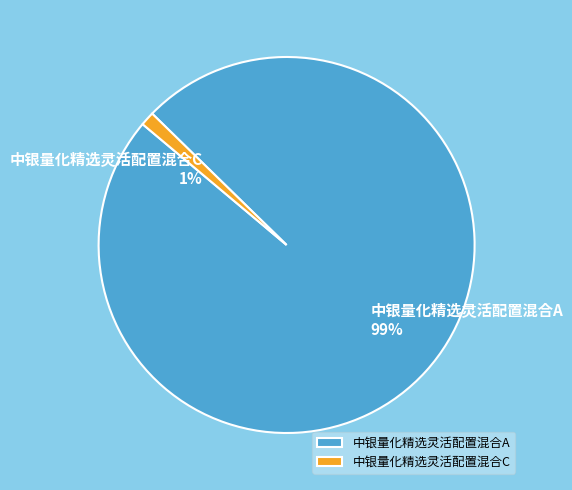

Is it true that 中银量化精选灵活配置混合C is 11% of the pie?

False